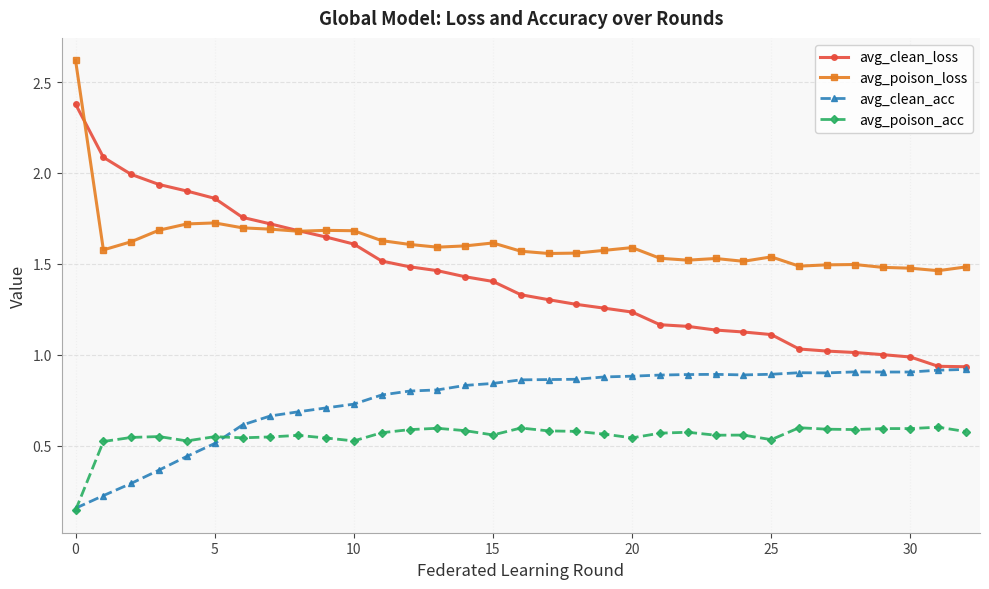

Which series has the largest range (max minus min)?

avg_clean_loss